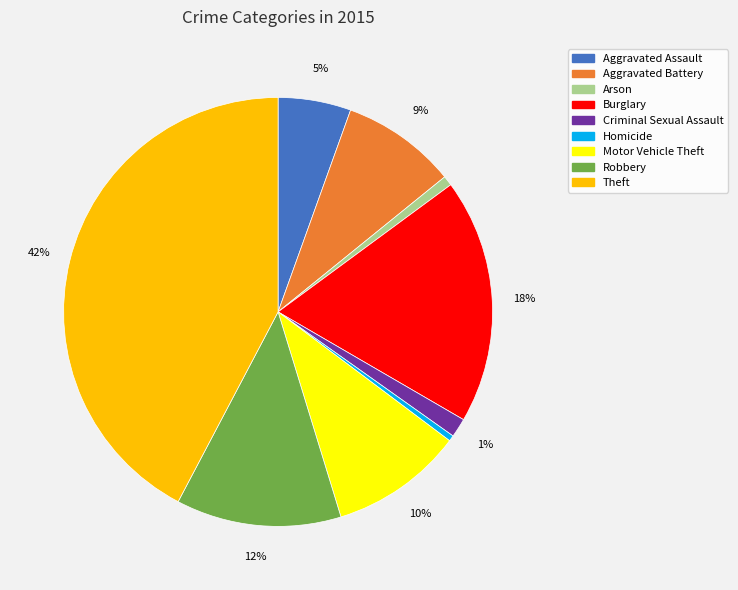

Count the number of slices in the pie.

9